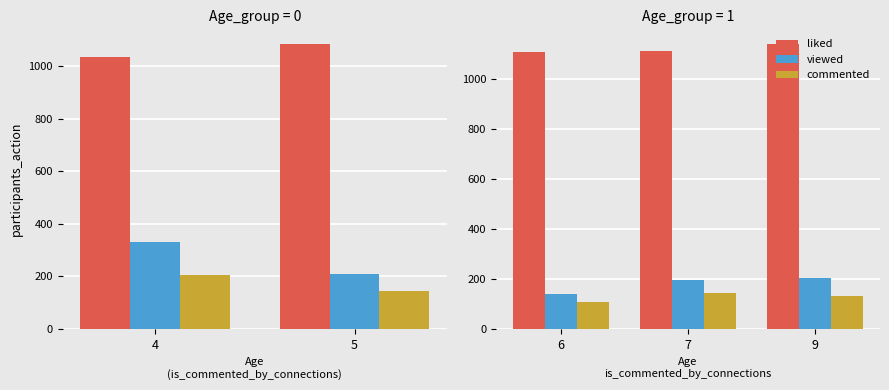

What is the greatest value displayed?

1142